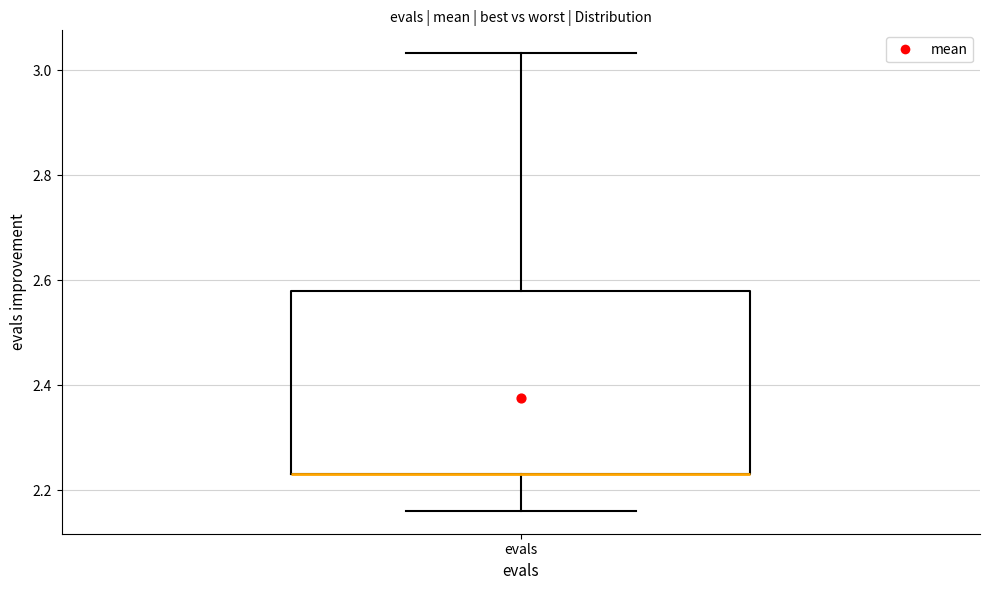

Where does the upper whisker of the box for evals end on the y-axis? The values are not printed on the chart, so give them approximately, as read against the axis.

3.04